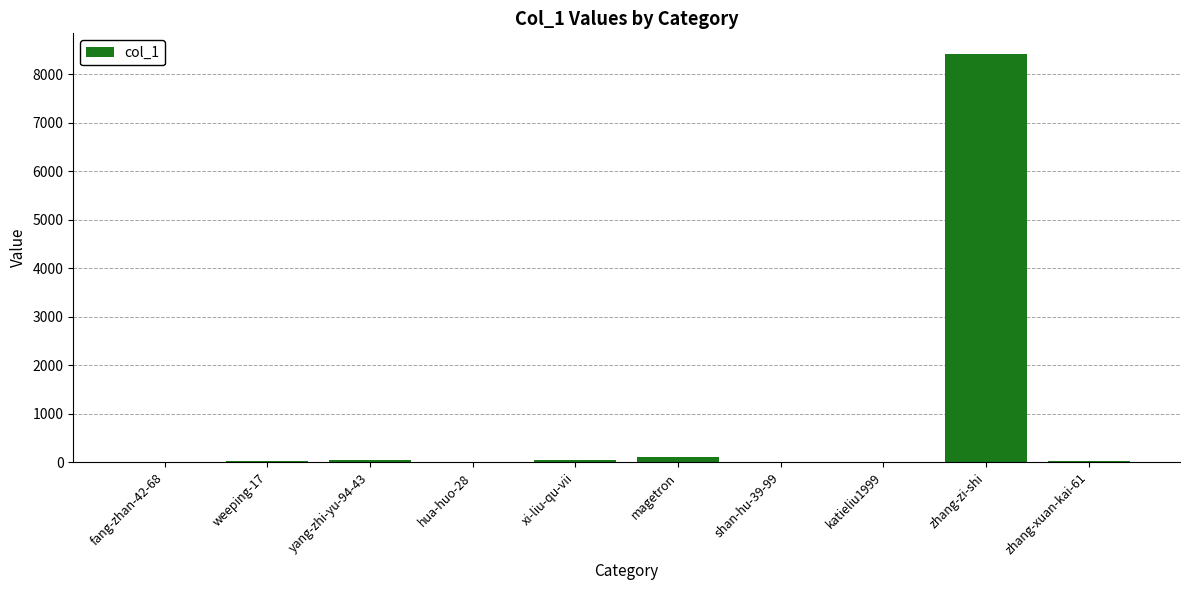

True or false: the data shows 1 at katieliu1999.

True